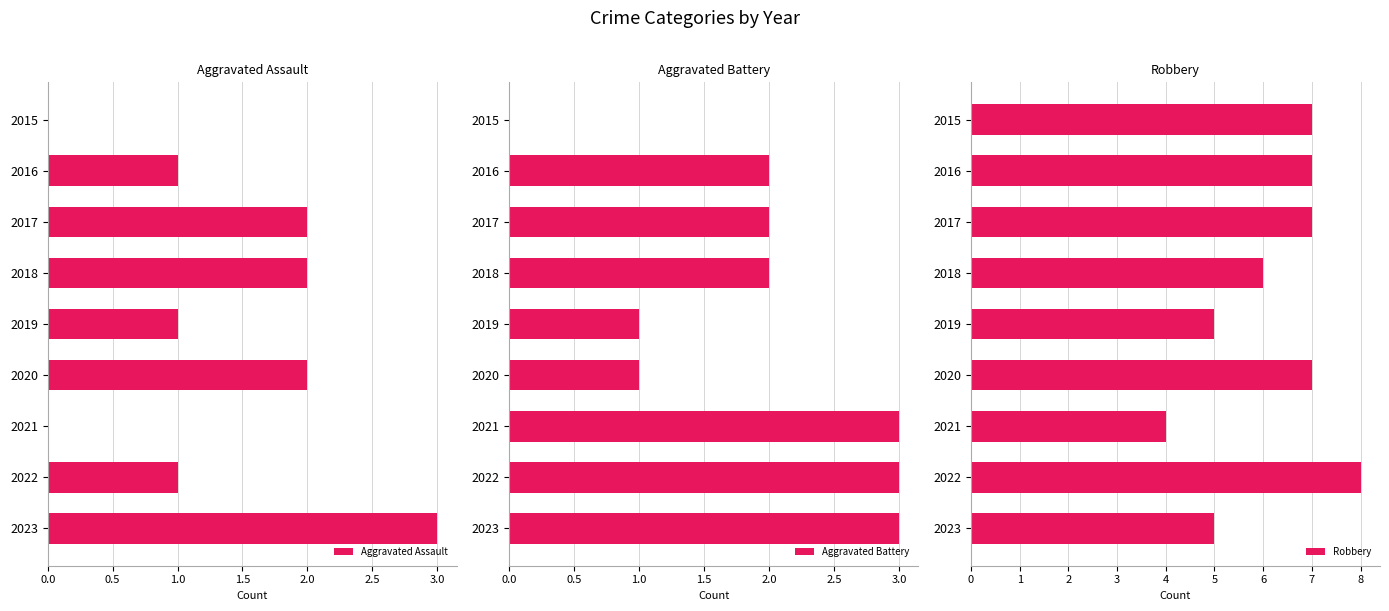

Is it true that Robbery equals 5 at 2019?

True